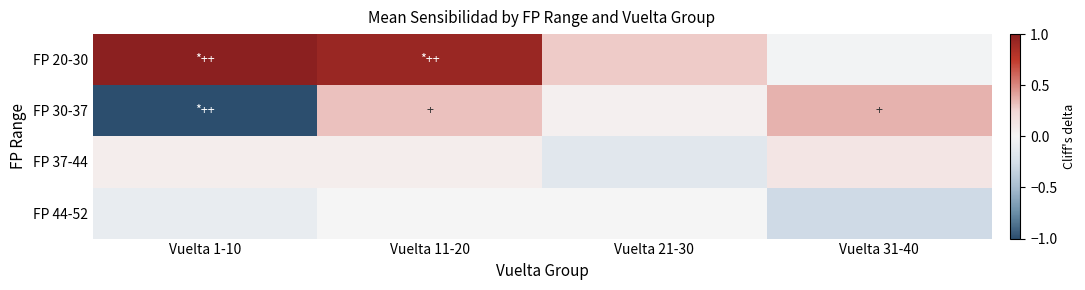

Which series changed the most between Vuelta 11-20 and Vuelta 31-40?

FP 20-30